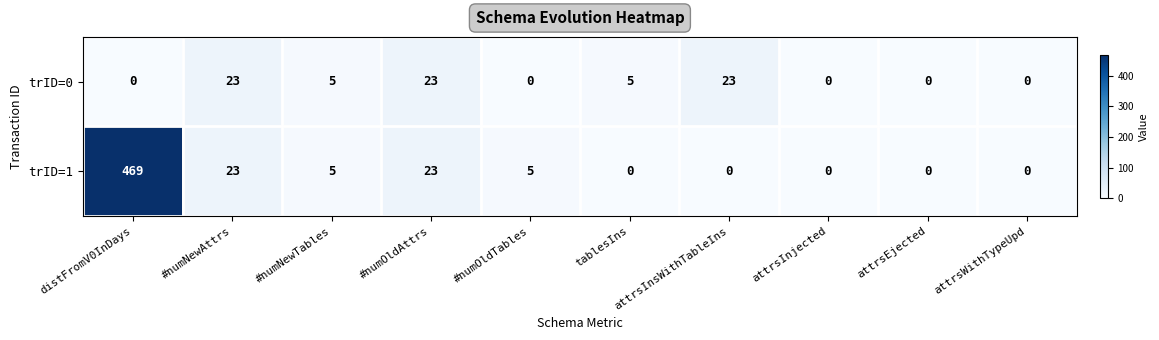

Where does the trID=1 series first go above 5?

distFromV0InDays